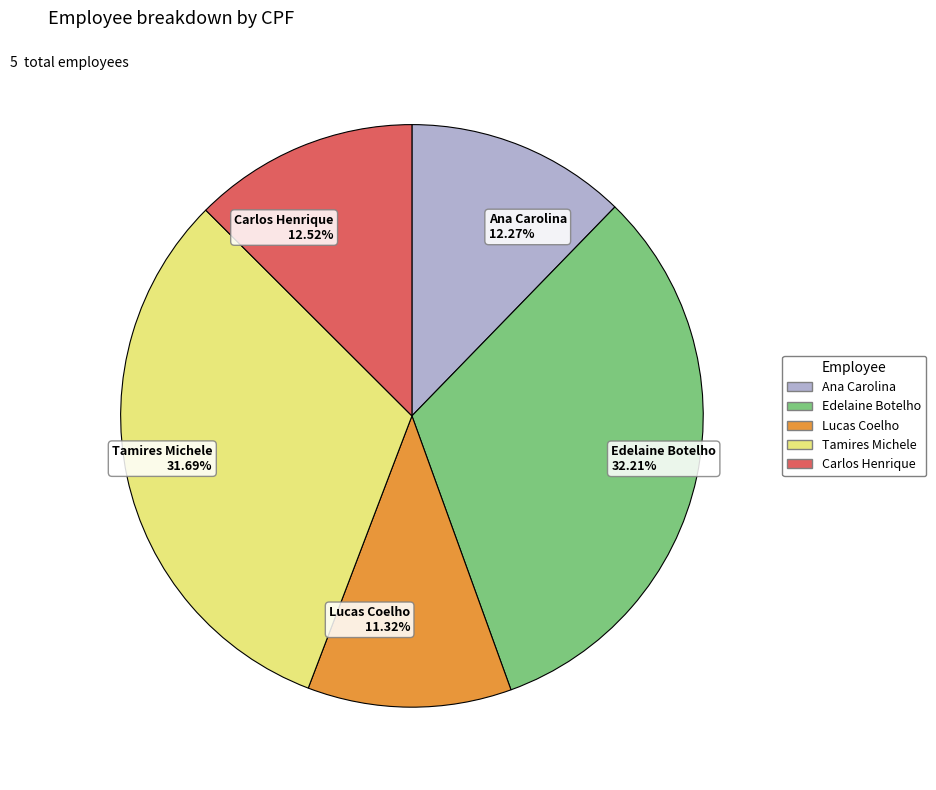

What is the ratio of the value at Edelaine Botelho 32.21% to the value at Tamires Michele 31.69%?

1.0